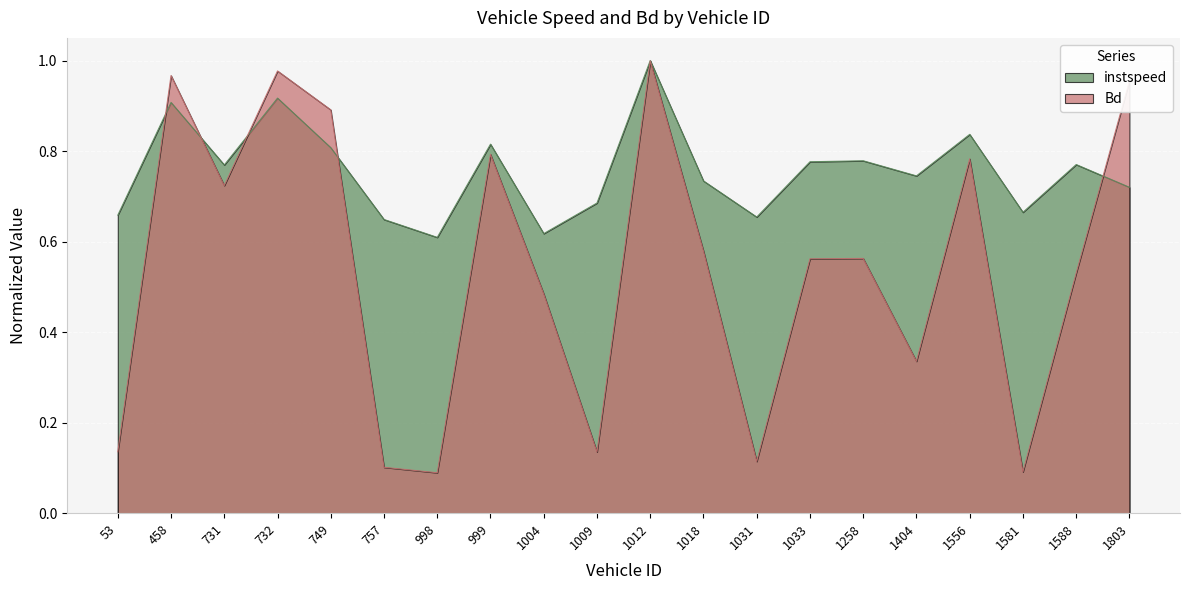

Is it true that instspeed equals 0.3 at 999?

False